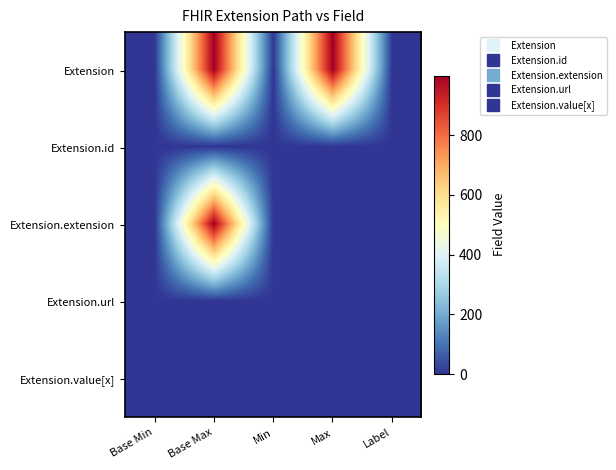

Rank the series at Label from highest to lowest value.

Extension.url, Extension, Extension.id, Extension.extension, Extension.value[x]